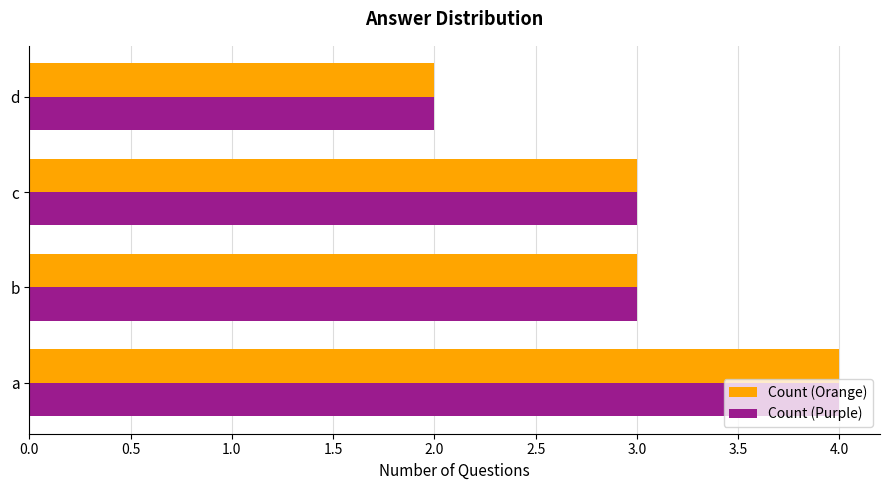

Is the value of Count (Purple) at c greater than the value of Count (Orange) at a?

No